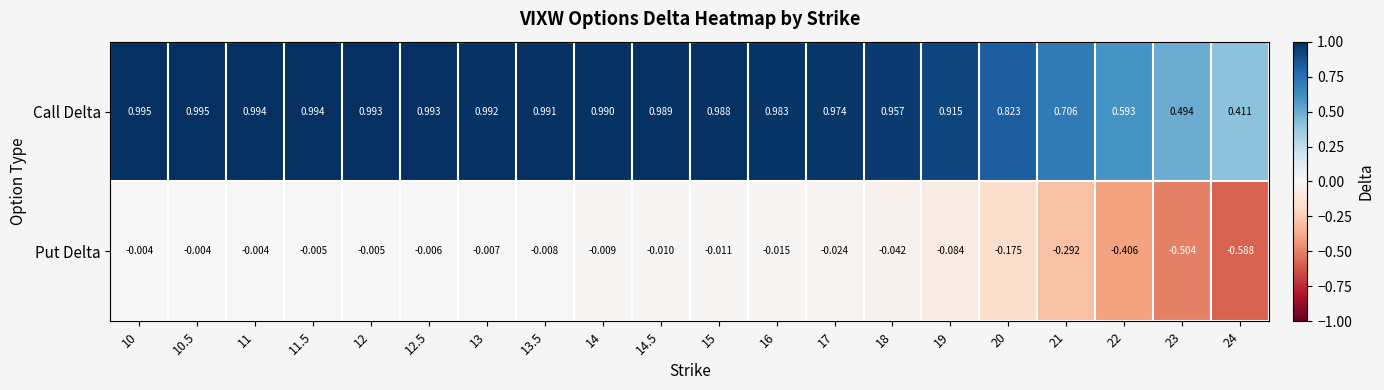

Rank the series by their maximum value, from highest to lowest.

Call Delta, Put Delta